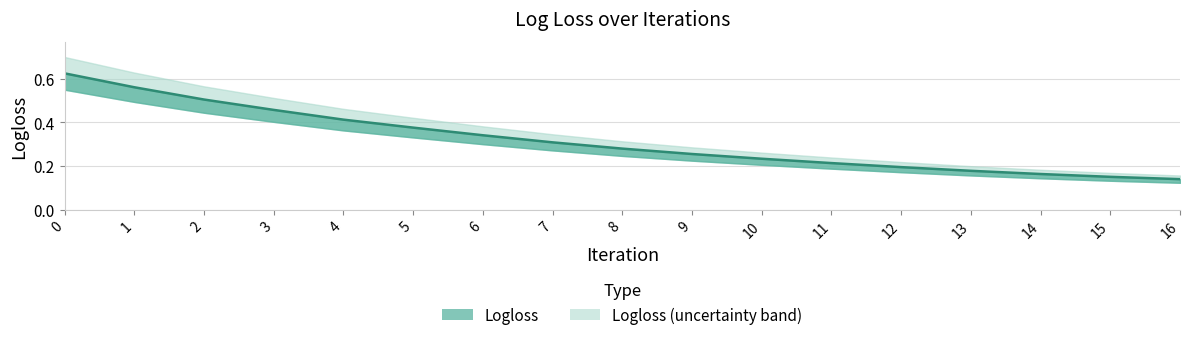

Rank the categories by value from lowest to highest.

16, 15, 14, 13, 12, 11, 10, 9, 8, 7, 6, 5, 4, 3, 2, 1, 0